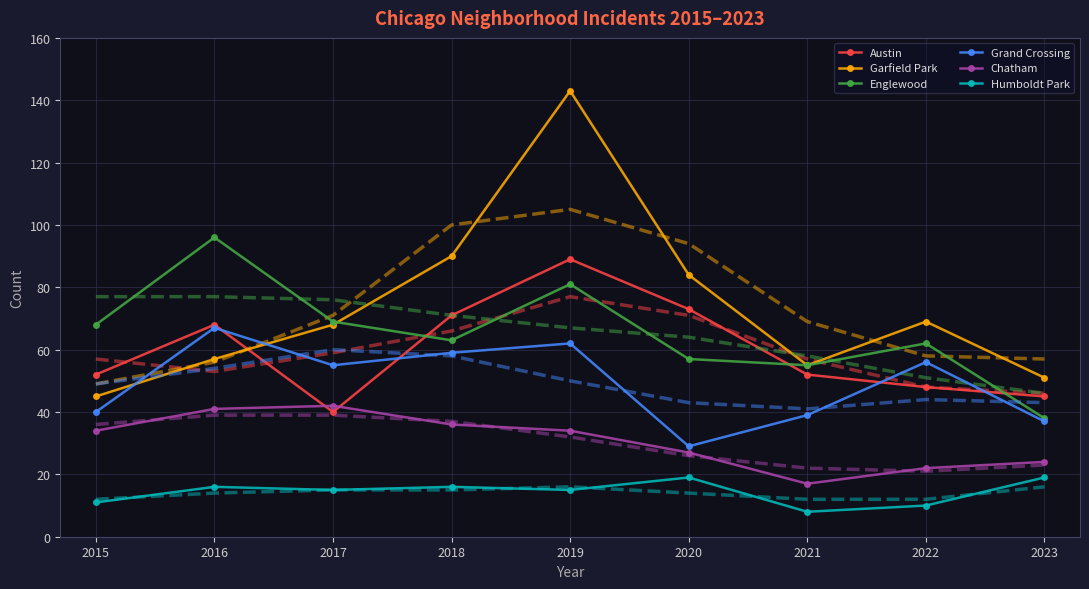

Where do Austin and Chatham first cross each other?

2016 and 2017